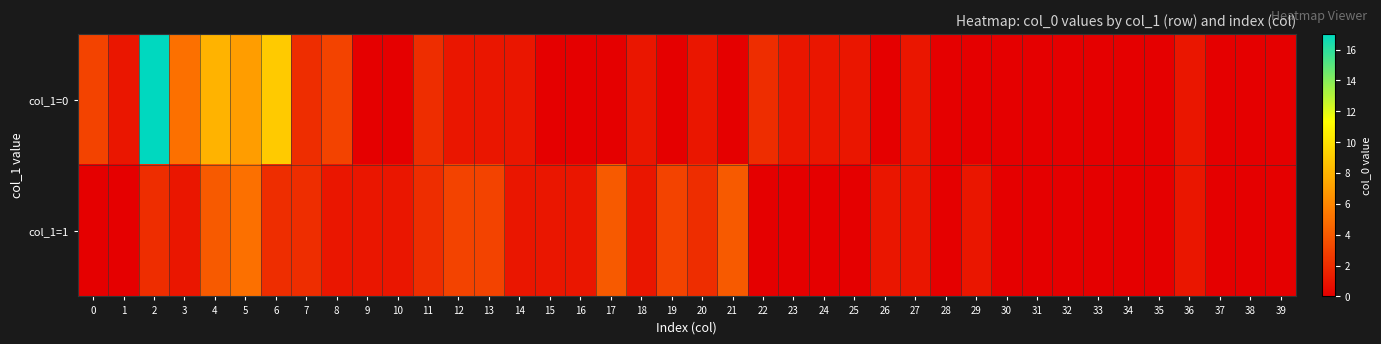

Which series changed the most between 5 and 6?

col_1=1